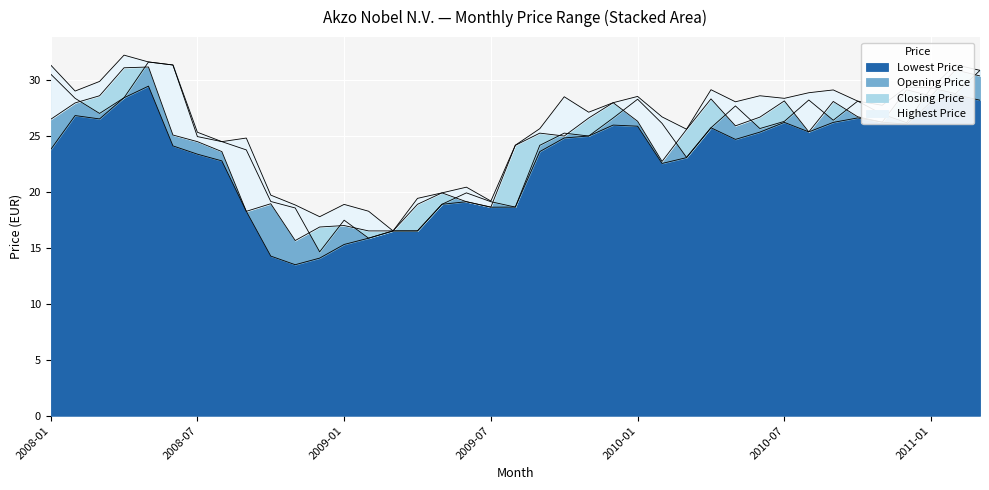

How many lines are shown in the chart?

4